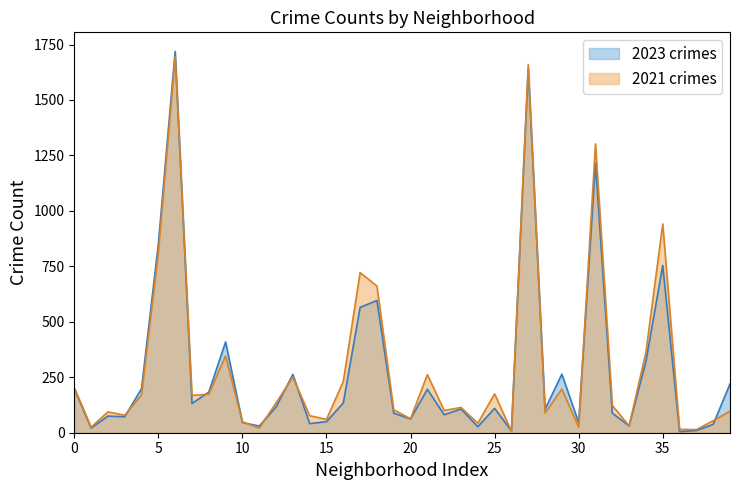

What is the sum of all 2023 values?

11118